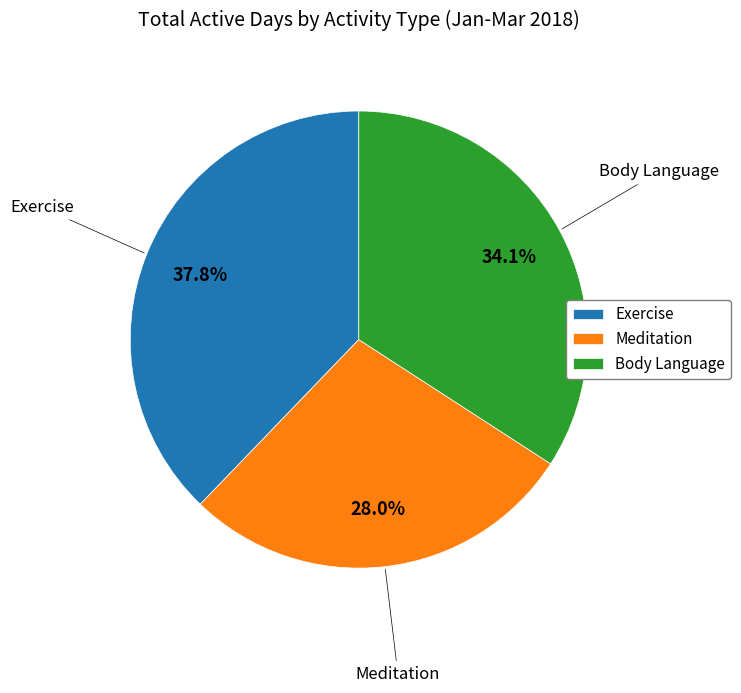

Which has a higher value, Body Language or Meditation?

Body Language